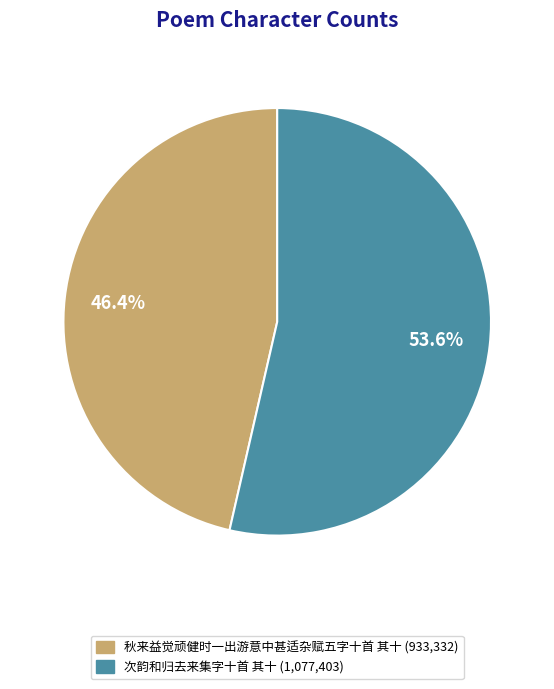

The 次韵和归去来集字十首 其十 slice represents 65% of the pie. True or false?

False